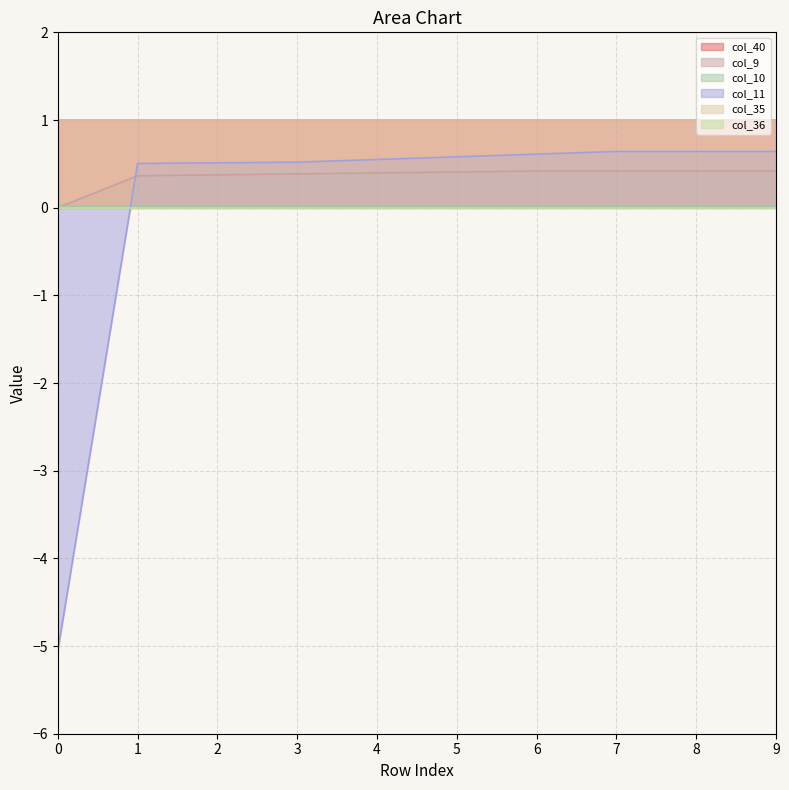

What is the total value across all series at 1?

0.9